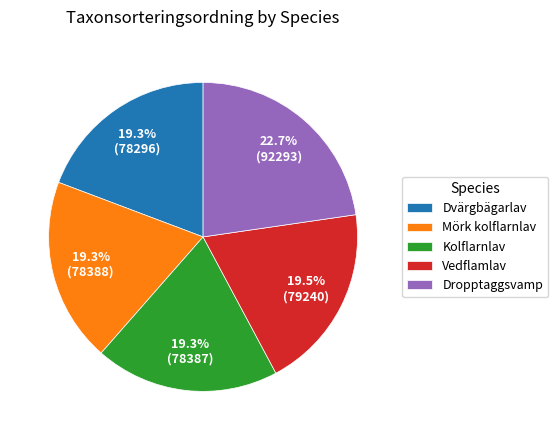

To the nearest percent, what is the difference between the largest and smallest slice percentages?

3%